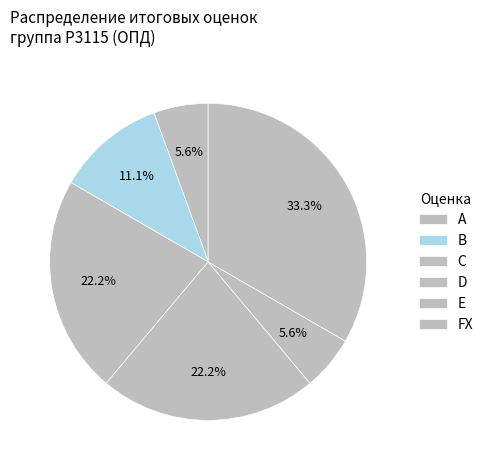

What is the ratio of the value at E to the value at A?

1.0